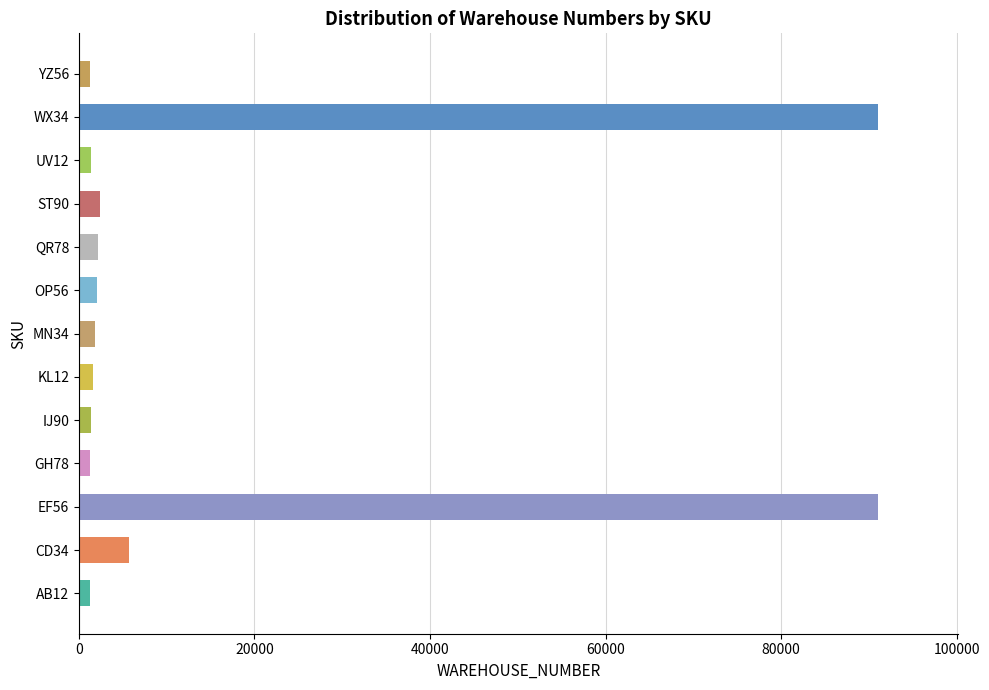

What is the greatest value displayed?

91011